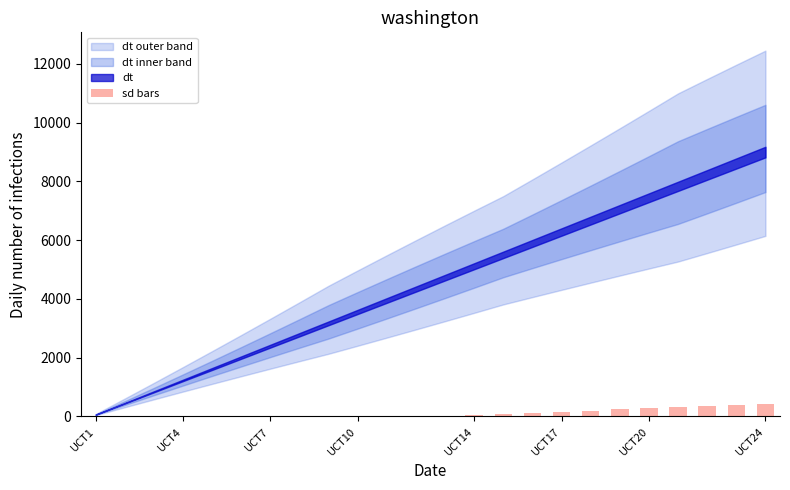

Are the bars grouped side by side (vs. stacked)?

No